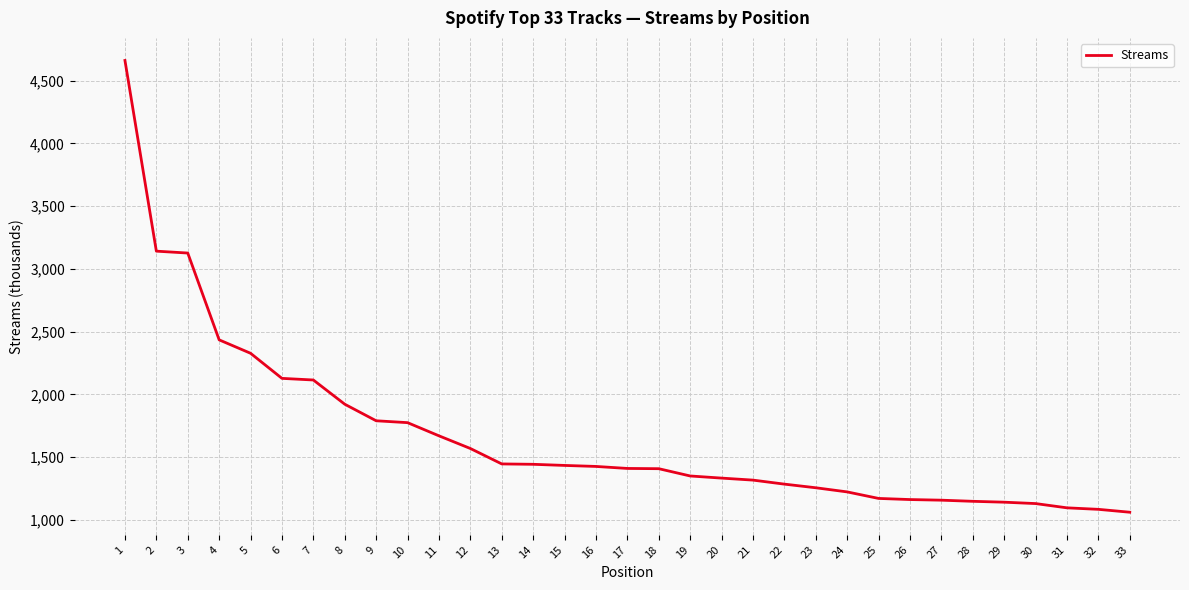

The value at 4 is 509. True or false?

False